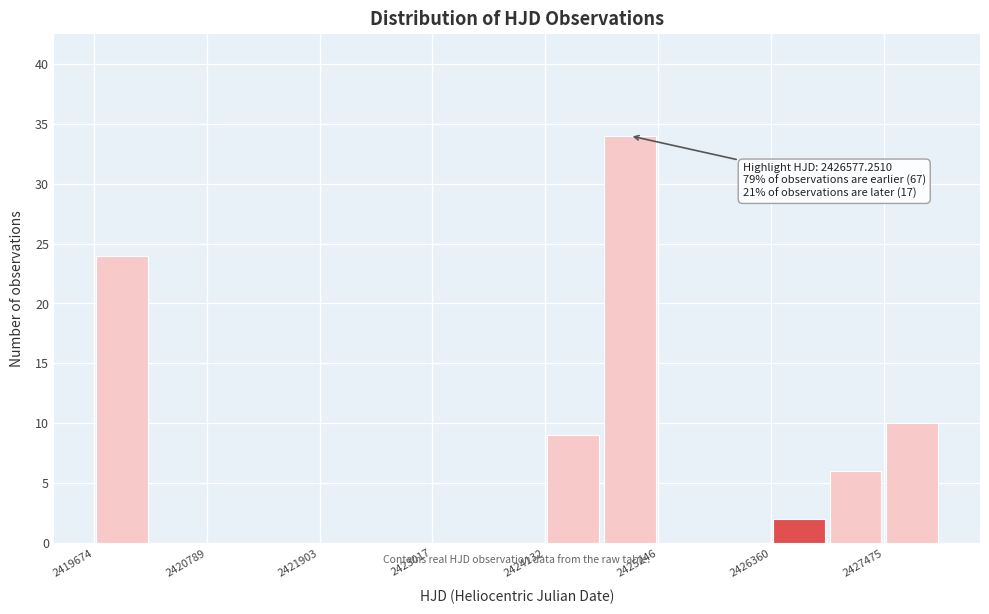

Around what value on the x-axis is the tallest bar? Give the approximate position of its centre, as read against the axis.

2425000